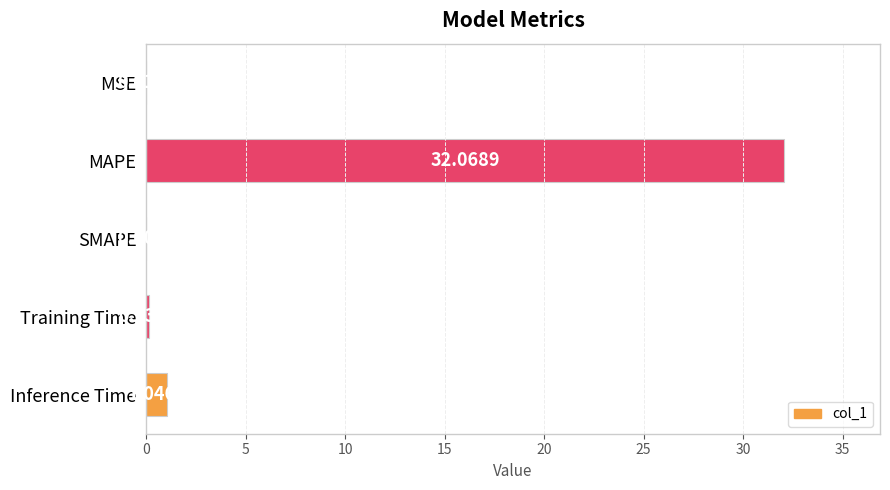

What is the average value?

6.7